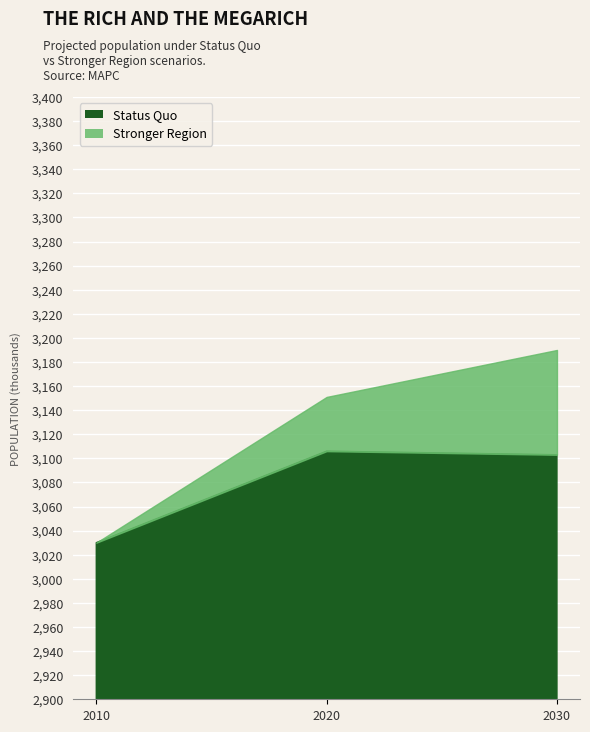

True or false: Status Quo has a value of 3103 at 2030.

True